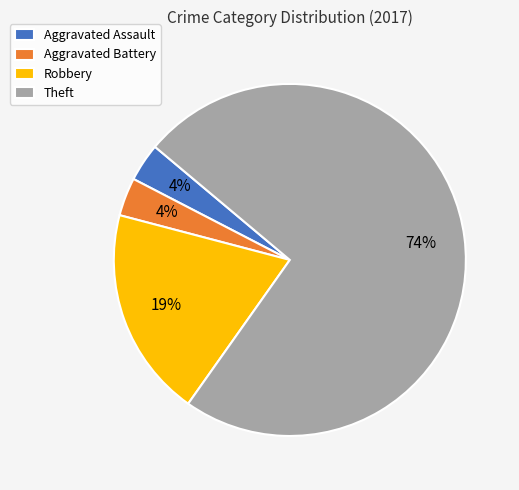

Between Theft and Aggravated Assault, which is larger?

Theft